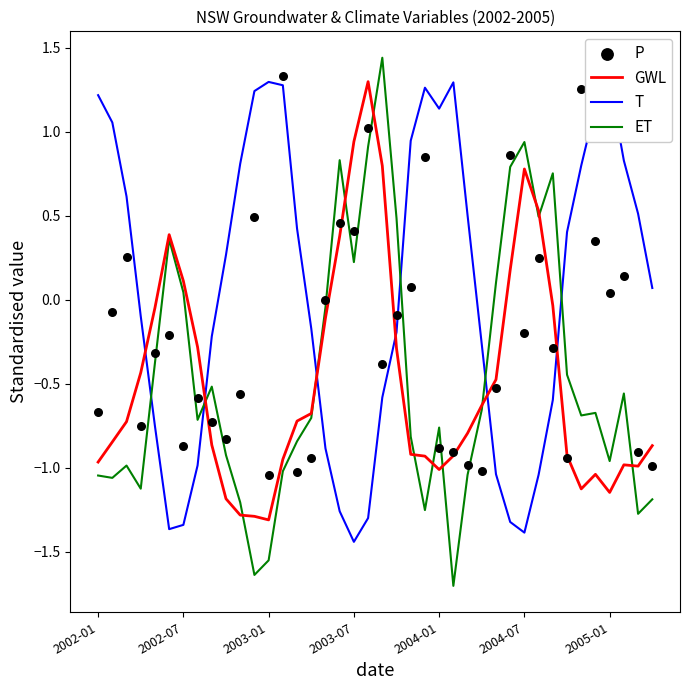

The value of T at 2004-07 is -2.4. True or false?

False